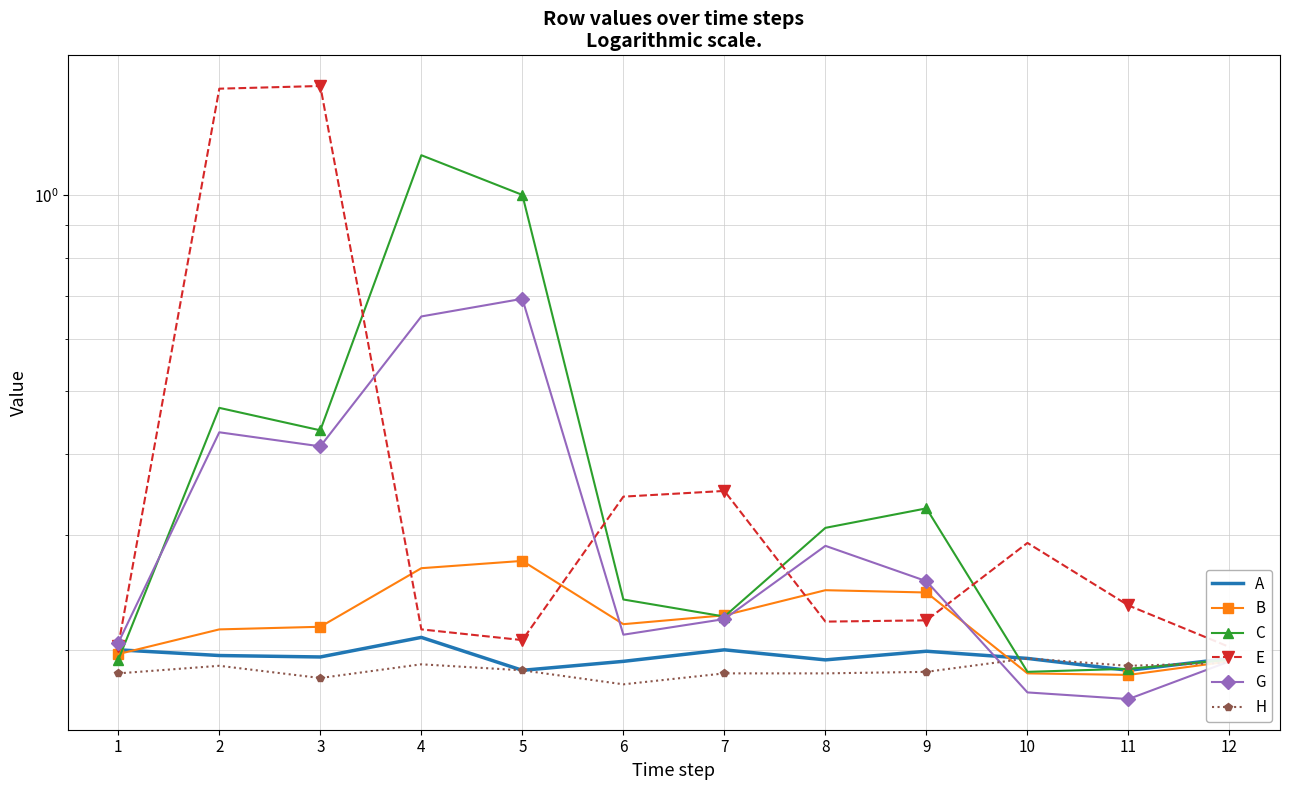

How many times do B and G cross each other?

3